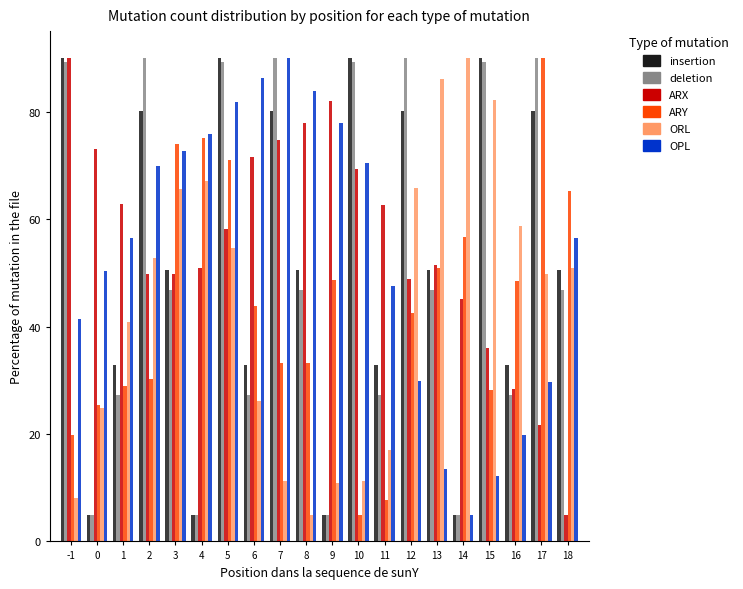

How many groups of bars are there?

20